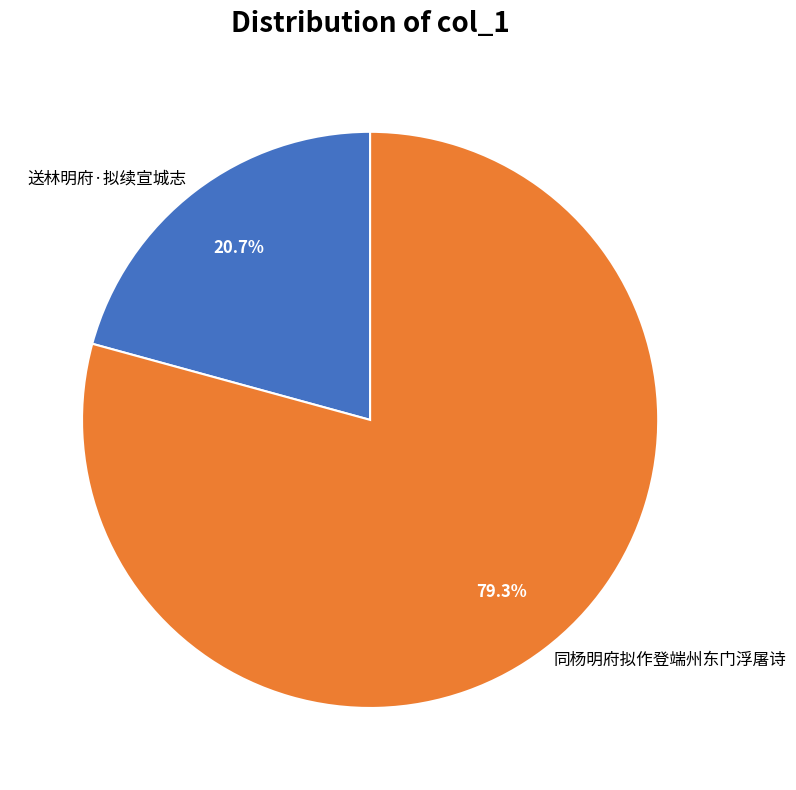

Count the number of slices in the pie.

2